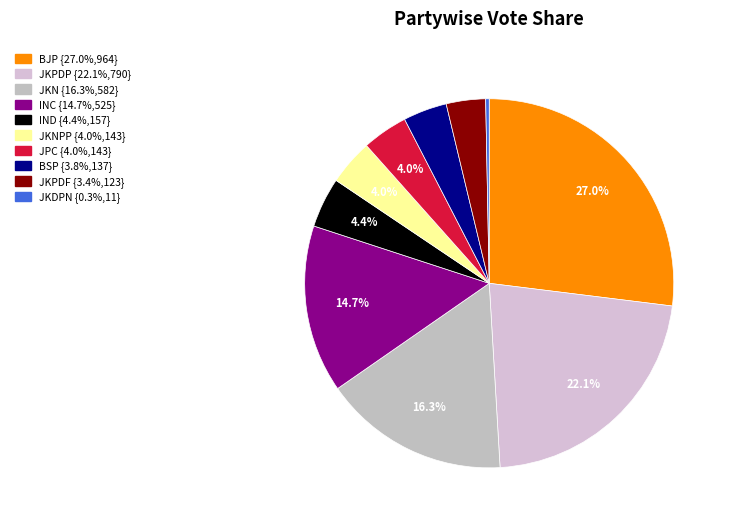

Count the number of slices in the pie.

10